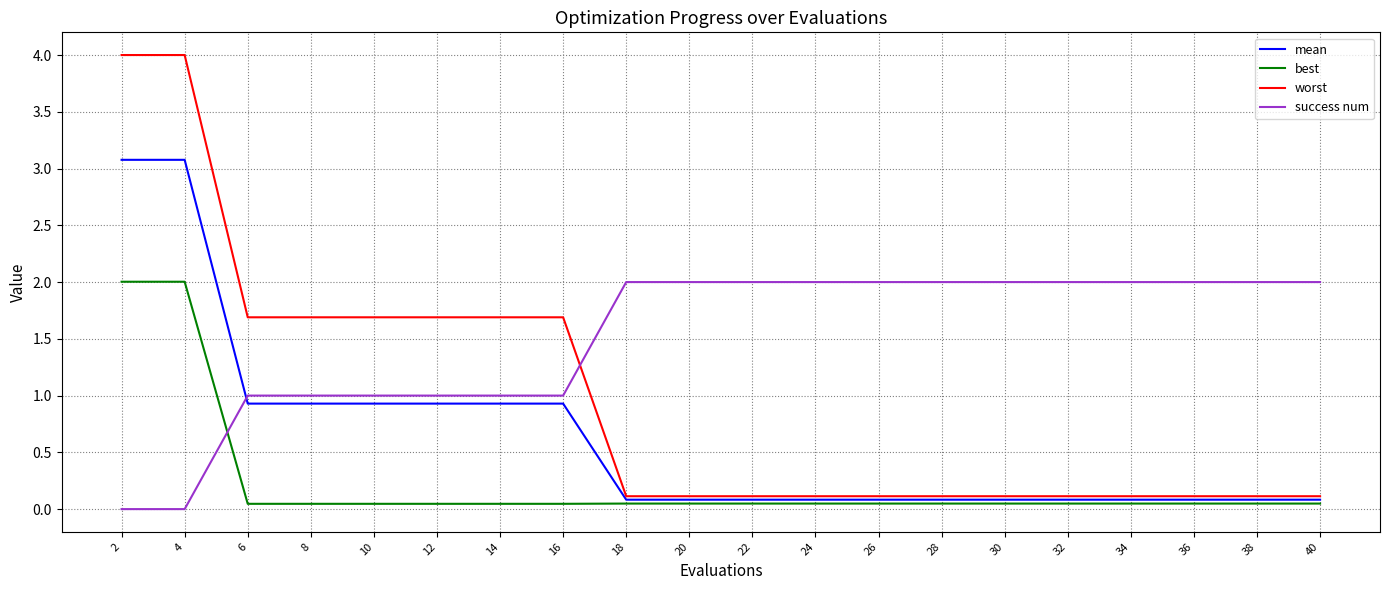

What is the spread (max minus min) of values at 14?

1.6